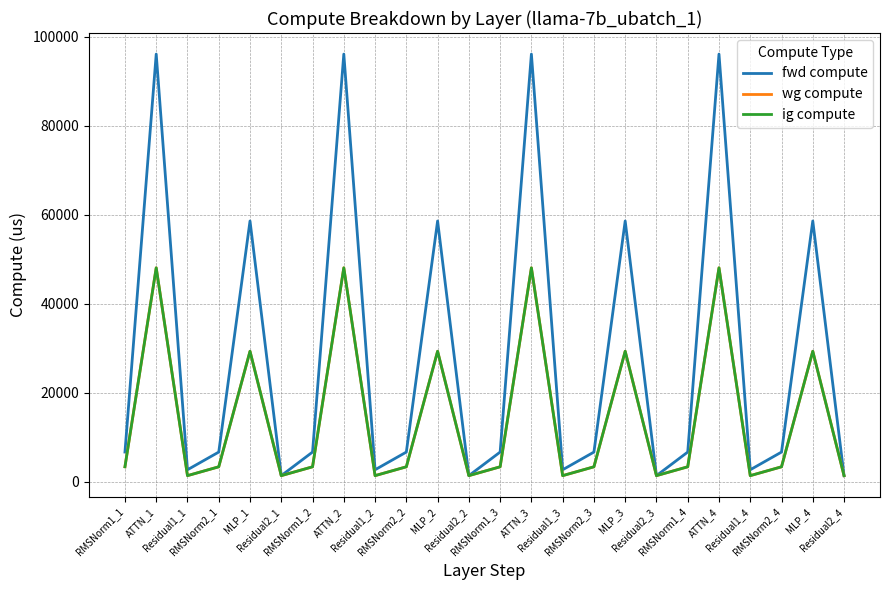

Reading left to right, list all the values displayed in this chart.

fwd compute: RMSNorm1_1=6627.5	ATTN_1=96152.3	Residual1_1=2647.8	RMSNorm2_1=6627.5	MLP_1=58610.3	Residual2_1=1323.9	RMSNorm1_2=6627.5	ATTN_2=96152.3	Residual1_2=2647.8	RMSNorm2_2=6627.5	MLP_2=58610.3	Residual2_2=1323.9	RMSNorm1_3=6627.5	ATTN_3=96152.3	Residual1_3=2647.8	RMSNorm2_3=6627.5	MLP_3=58610.3	Residual2_3=1323.9	RMSNorm1_4=6627.5	ATTN_4=96152.3	Residual1_4=2647.8	RMSNorm2_4=6627.5	MLP_4=58610.3	Residual2_4=1323.9
wg compute: RMSNorm1_1=3313.7	ATTN_1=48076.1	Residual1_1=1323.9	RMSNorm2_1=3313.7	MLP_1=29305.2	Residual2_1=1323.9	RMSNorm1_2=3313.7	ATTN_2=48076.1	Residual1_2=1323.9	RMSNorm2_2=3313.7	MLP_2=29305.2	Residual2_2=1323.9	RMSNorm1_3=3313.7	ATTN_3=48076.1	Residual1_3=1323.9	RMSNorm2_3=3313.7	MLP_3=29305.2	Residual2_3=1323.9	RMSNorm1_4=3313.7	ATTN_4=48076.1	Residual1_4=1323.9	RMSNorm2_4=3313.7	MLP_4=29305.2	Residual2_4=1323.9
ig compute: RMSNorm1_1=3313.7	ATTN_1=48076.1	Residual1_1=1323.9	RMSNorm2_1=3313.7	MLP_1=29305.2	Residual2_1=1323.9	RMSNorm1_2=3313.7	ATTN_2=48076.1	Residual1_2=1323.9	RMSNorm2_2=3313.7	MLP_2=29305.2	Residual2_2=1323.9	RMSNorm1_3=3313.7	ATTN_3=48076.1	Residual1_3=1323.9	RMSNorm2_3=3313.7	MLP_3=29305.2	Residual2_3=1323.9	RMSNorm1_4=3313.7	ATTN_4=48076.1	Residual1_4=1323.9	RMSNorm2_4=3313.7	MLP_4=29305.2	Residual2_4=1323.9